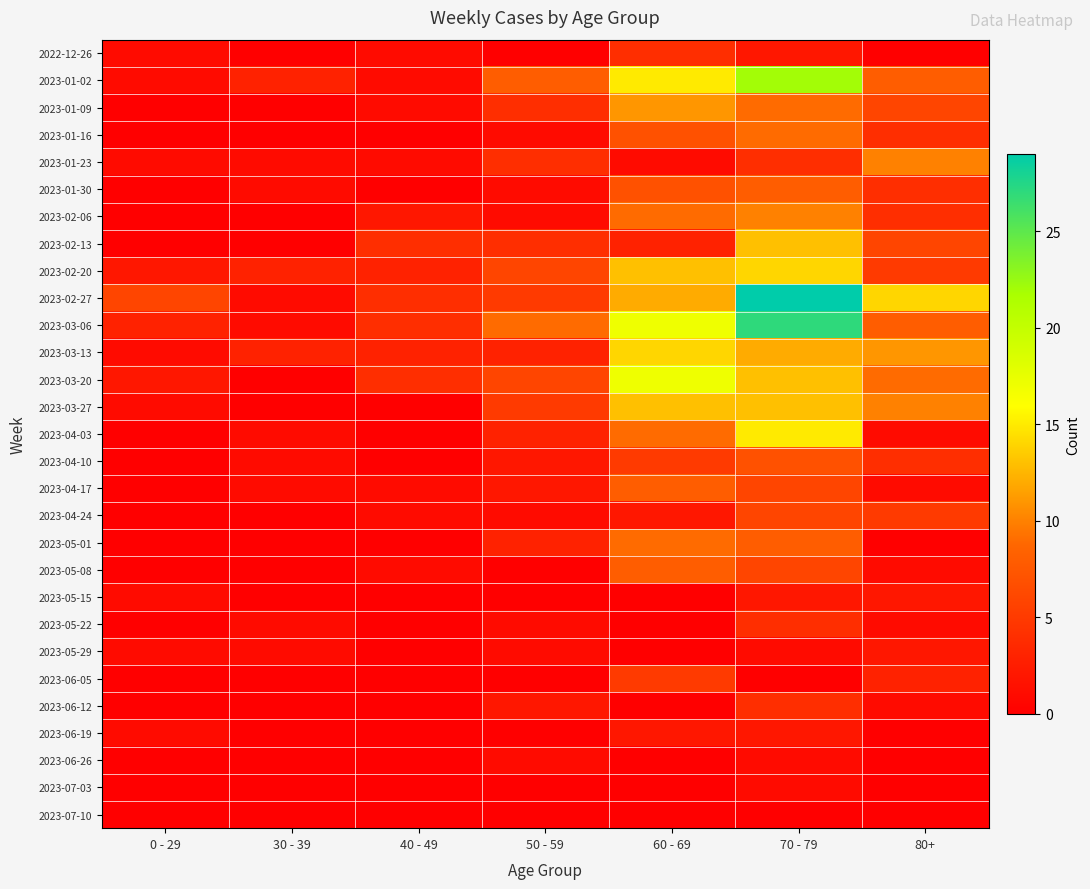

Which series has the largest total across all categories?

2023-02-27